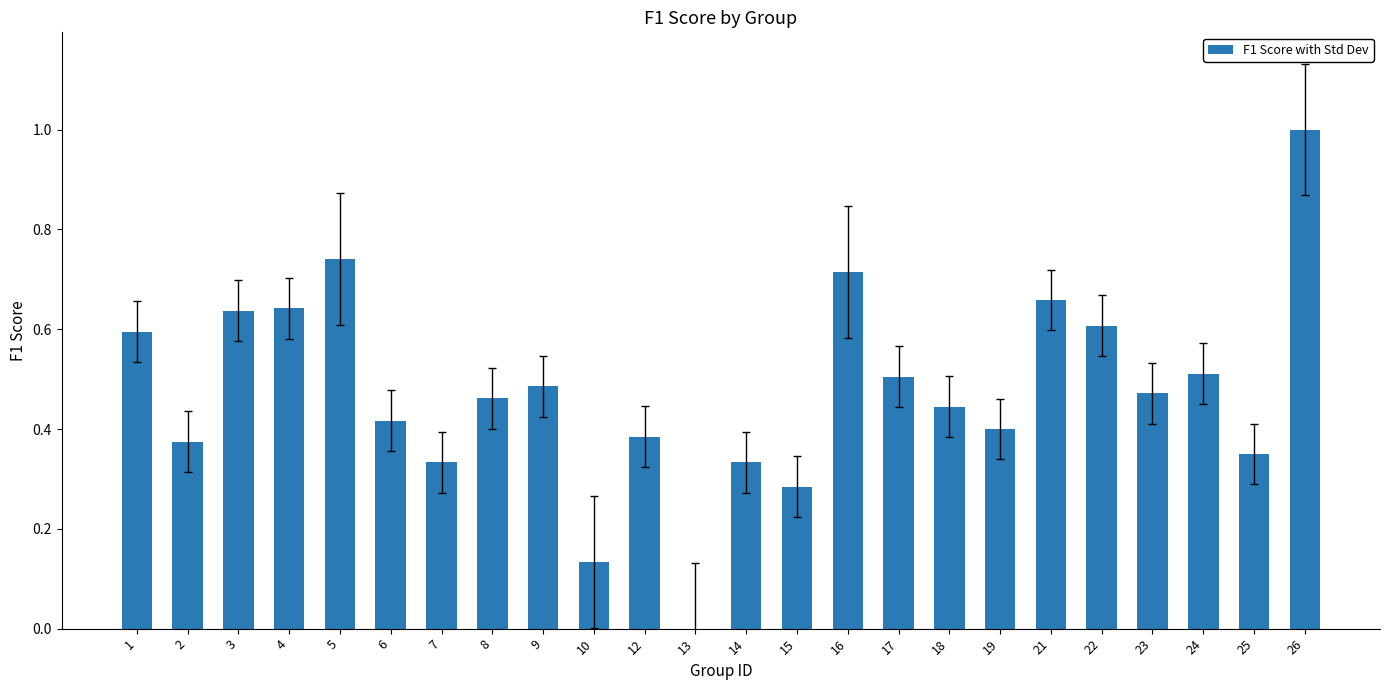

True or false: the data shows 0.4 at 1.

False